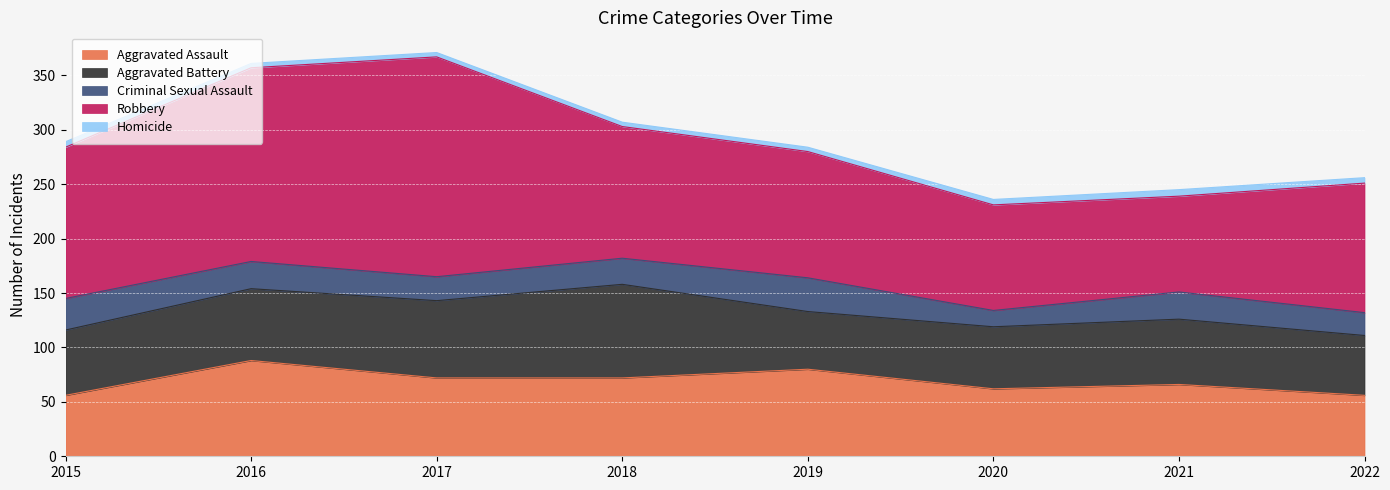

Does the chart display data point markers on the line(s)?

No